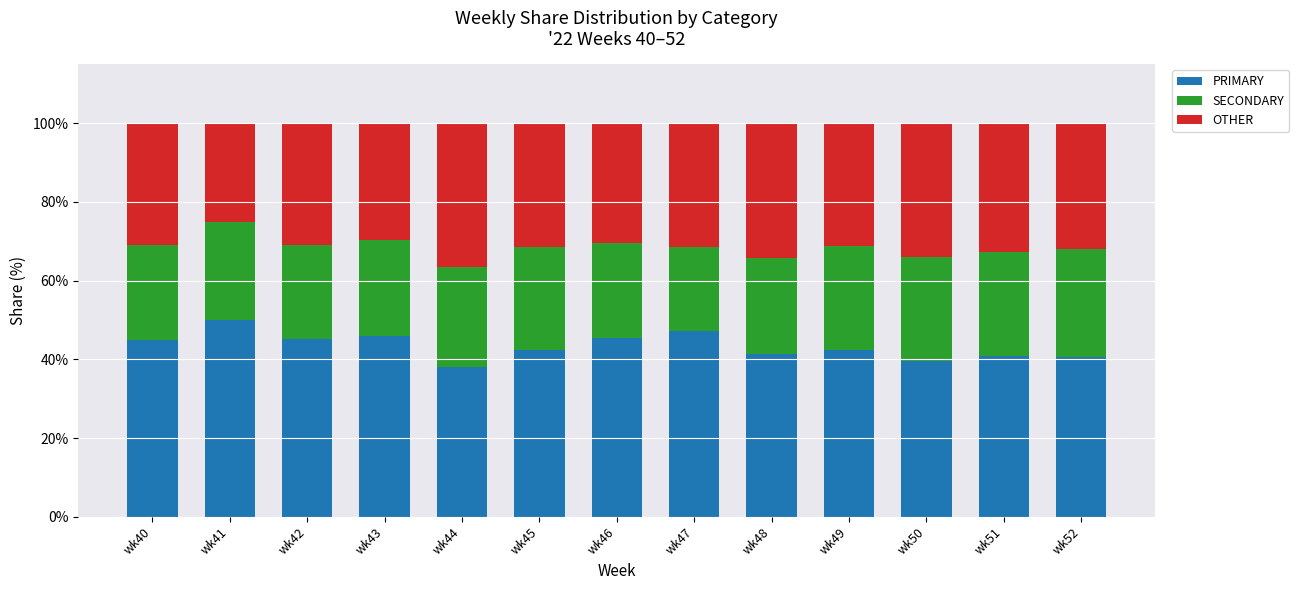

How many categories are shown in the chart?

13